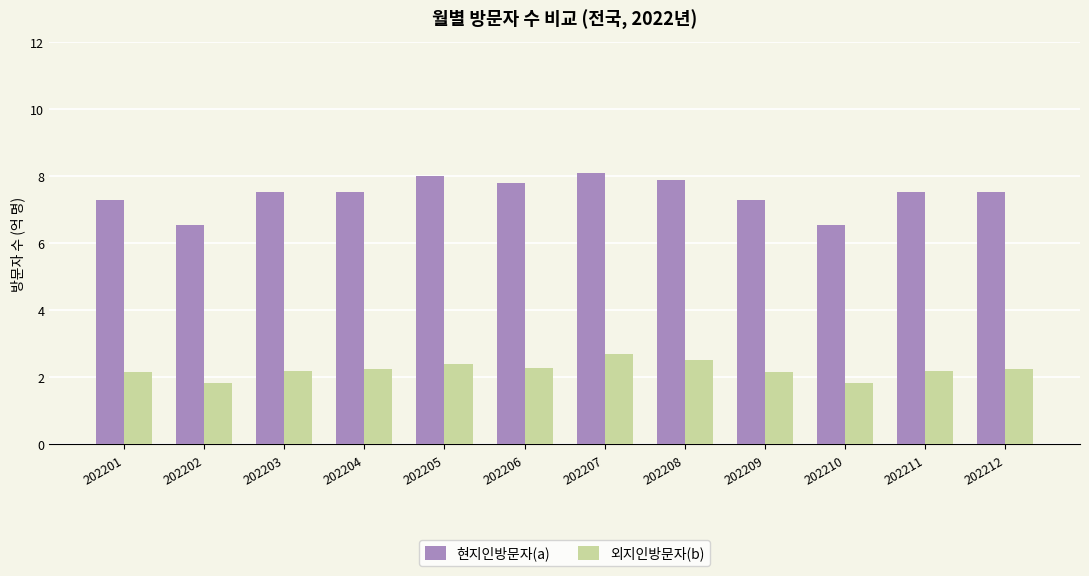

How many series are shown in this chart?

2